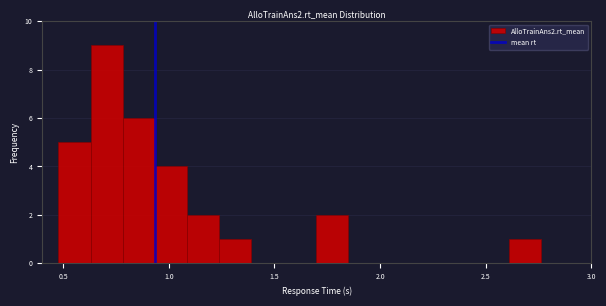

Read against the x-axis, roughly where is the centre of the tallest bar?

0.70